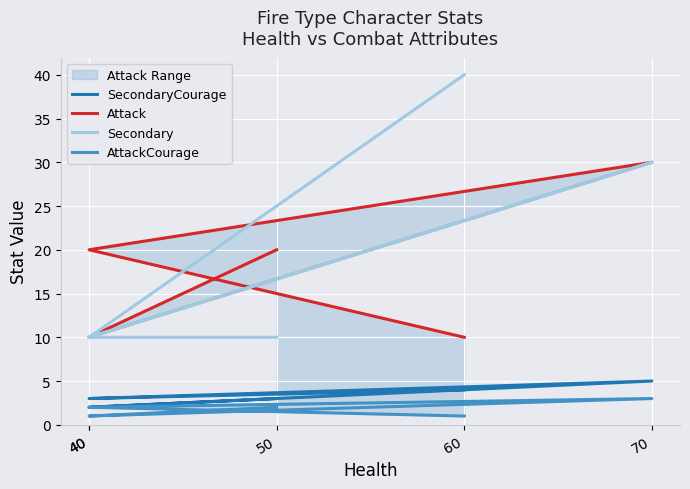

Where is the first local minimum for SecondaryCourage?

40